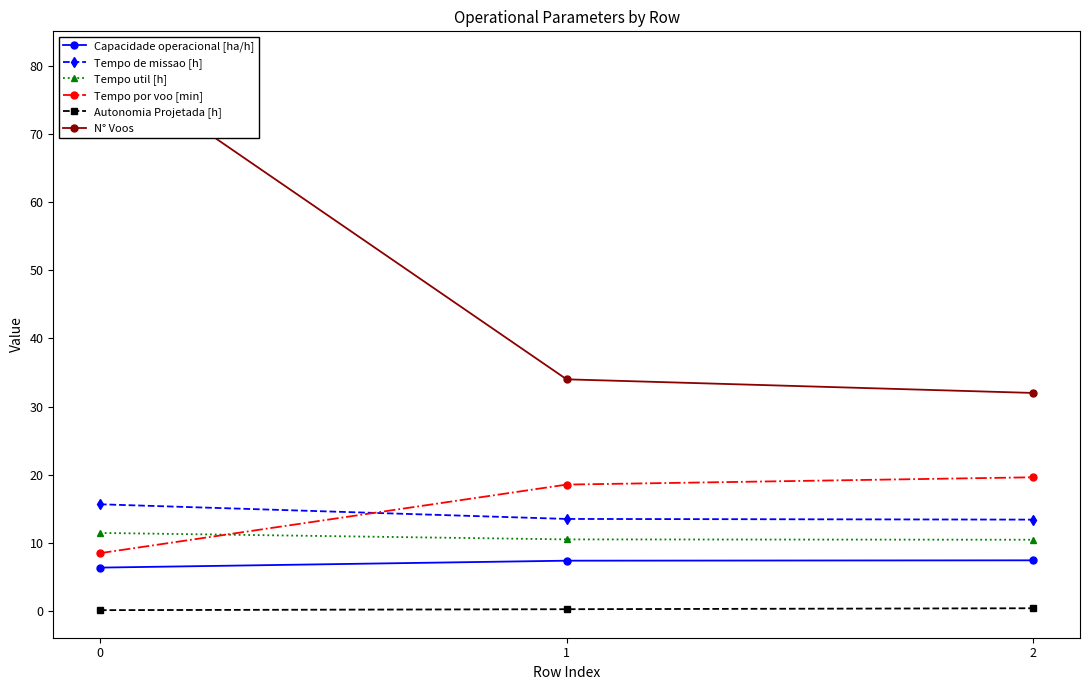

At how many categories does at least one series exceed 16?

3